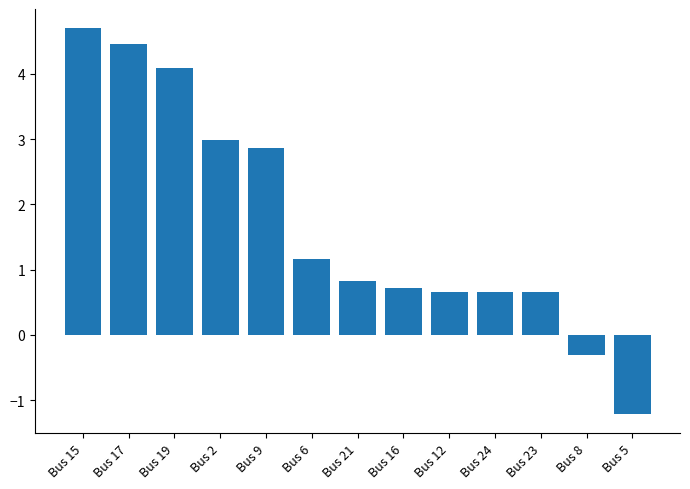

What is the label of the 10th bar from the right?

Bus 2